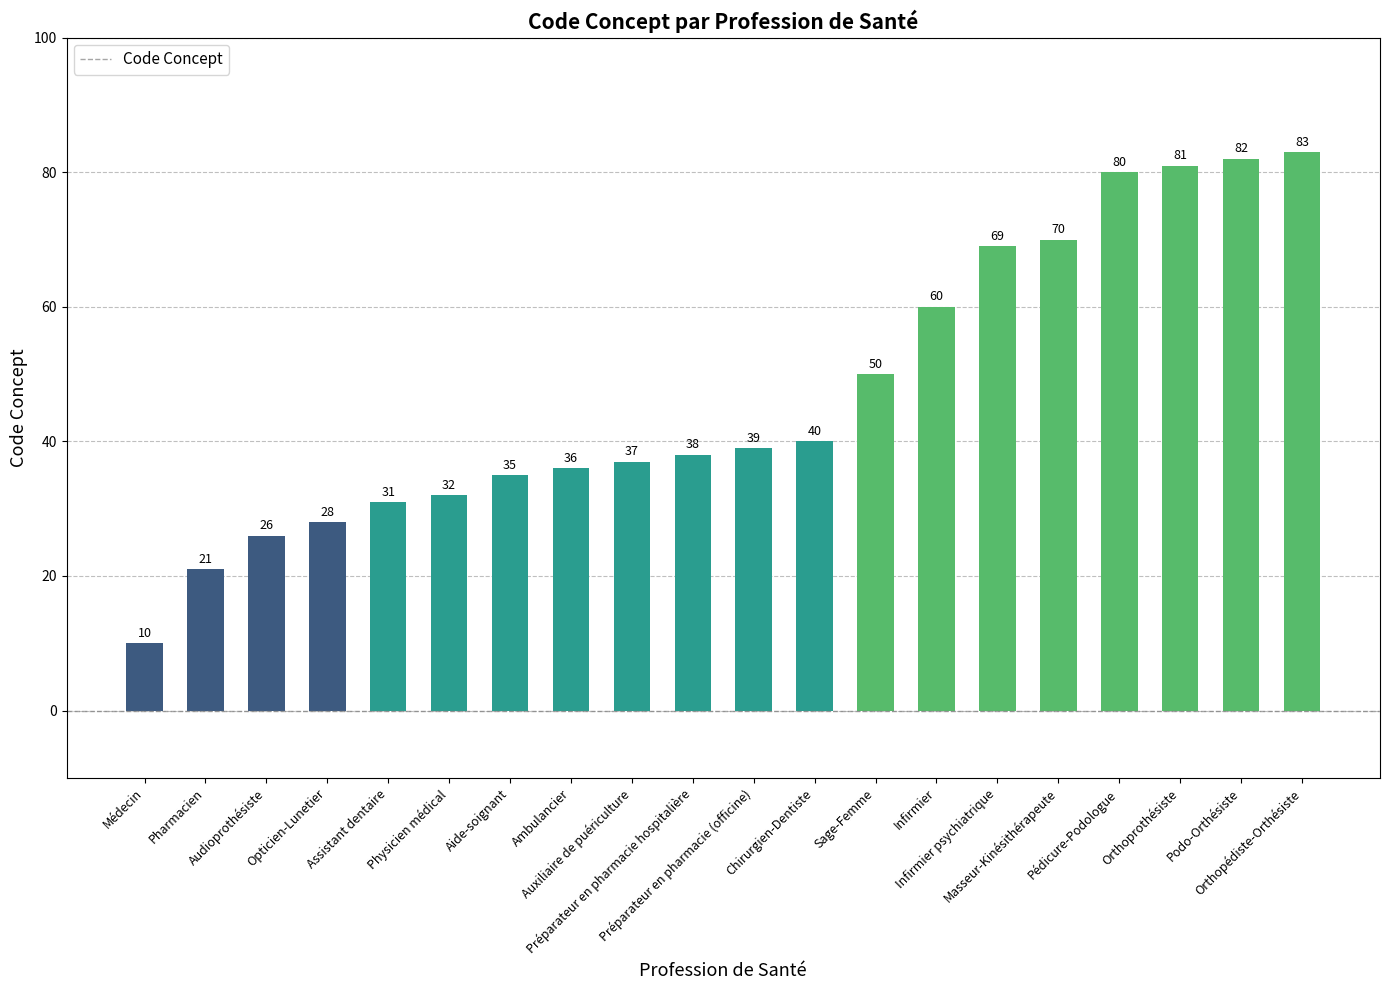

Reading left to right, list all the values displayed in this chart.

10	21	26	28	31	32	35	36	37	38	39	40	50	60	69	70	80	81	82	83